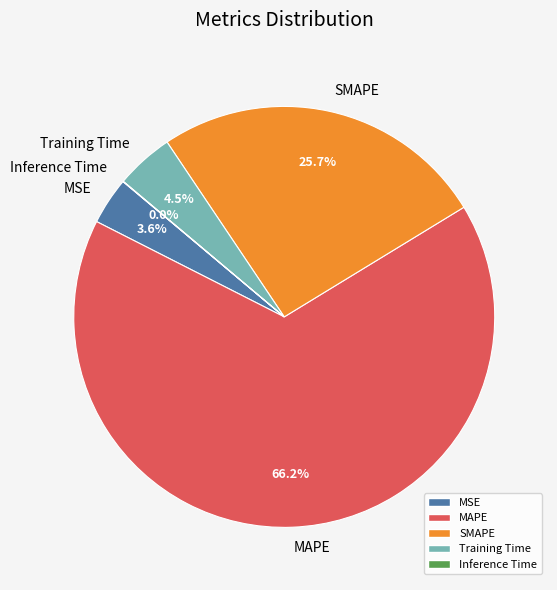

Combined, do SMAPE and MSE account for over 50%?

No